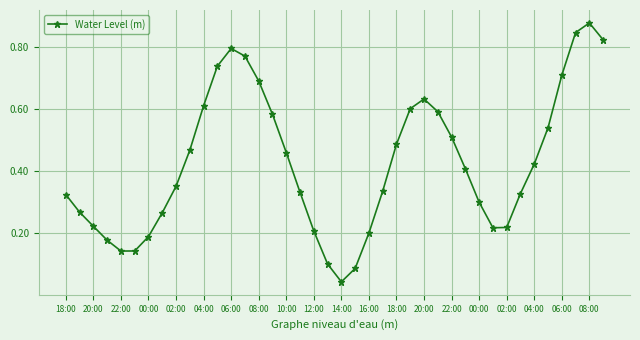

What is the sum of all values?

17.0